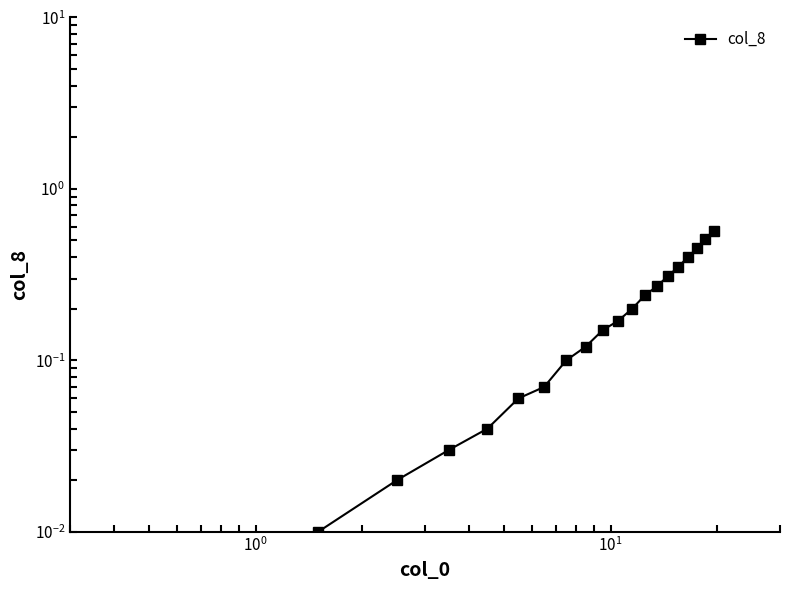

What is the maximum value shown in the chart?

0.6